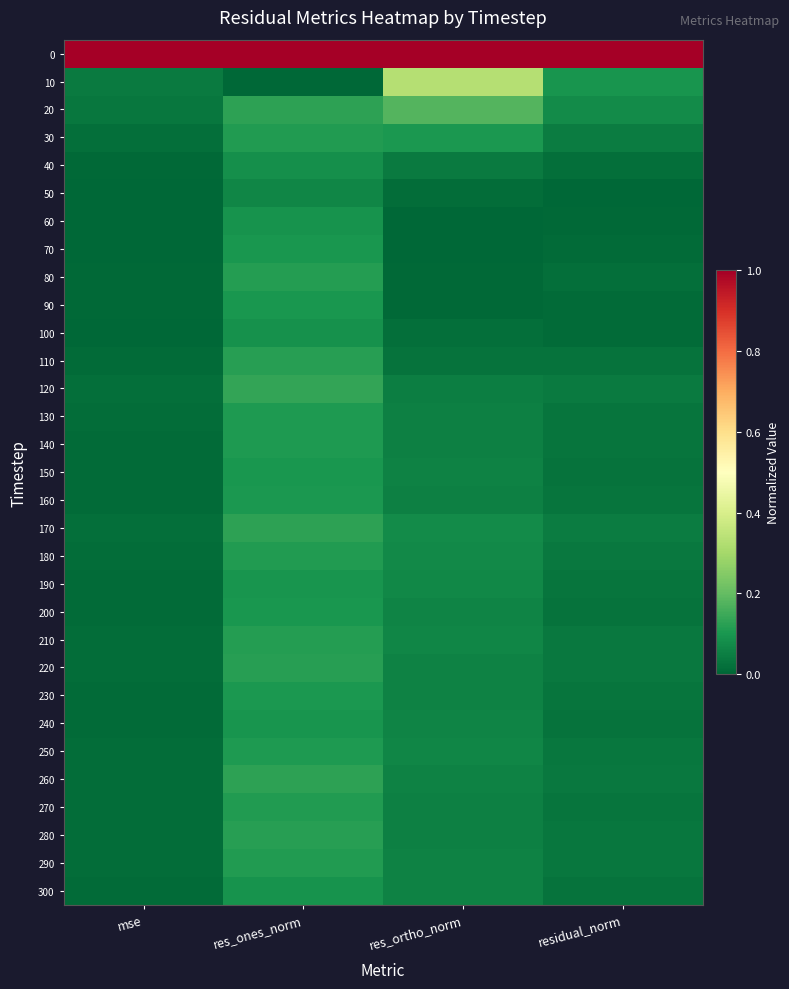

What is the difference between the highest and lowest values at residual_norm?

1.0